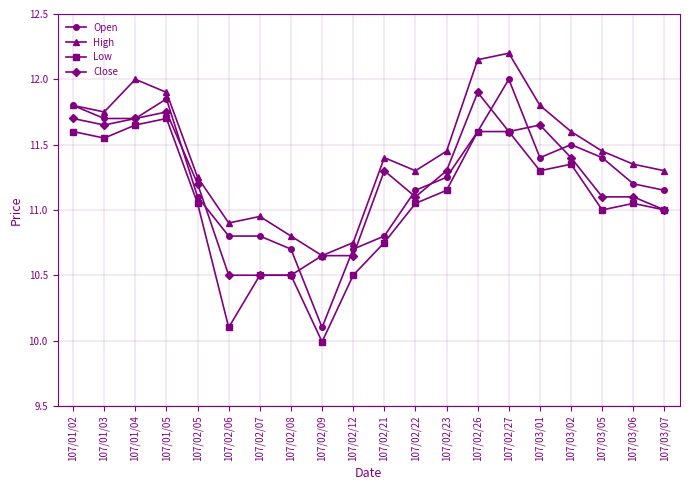

Is it true that Low equals 11.0 at 107/03/05?

True